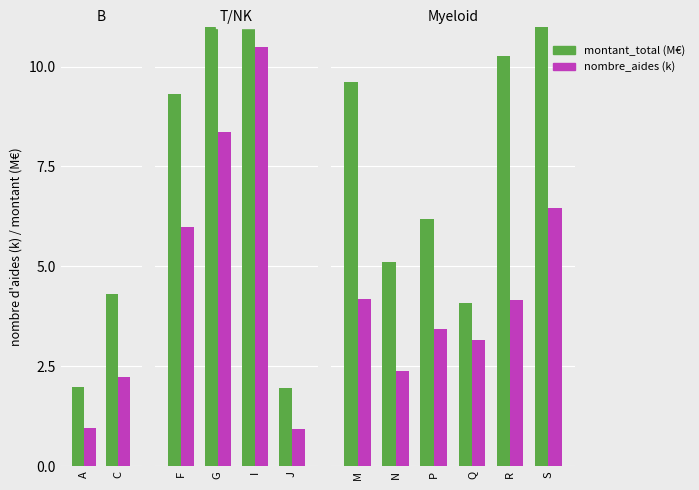

List the series in order of their overall mean, highest first.

montant_total (M€), nombre_aides (k)